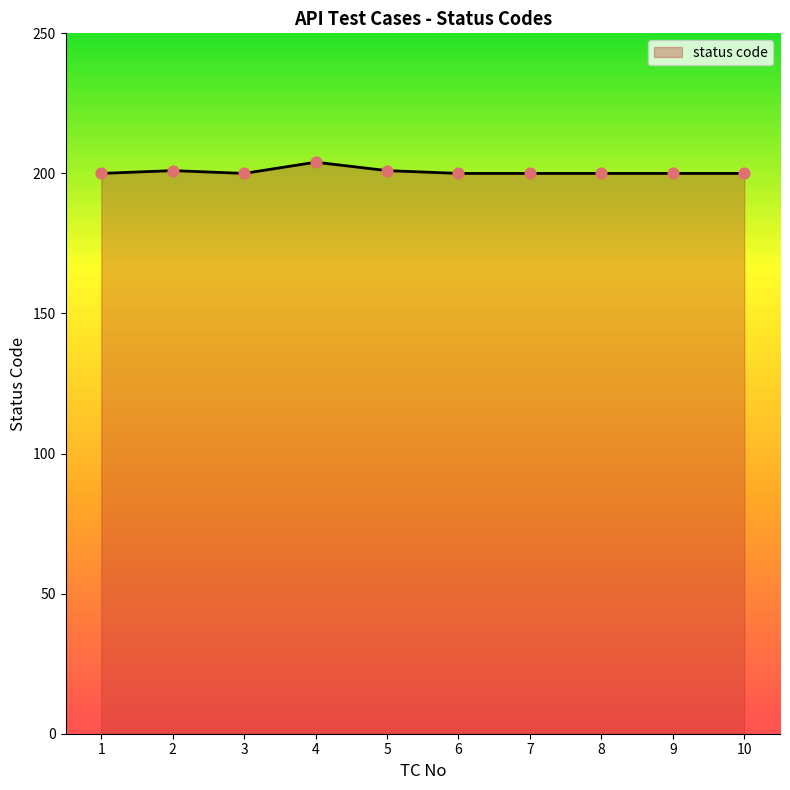

What is the change in value from 2 to 7?

-1